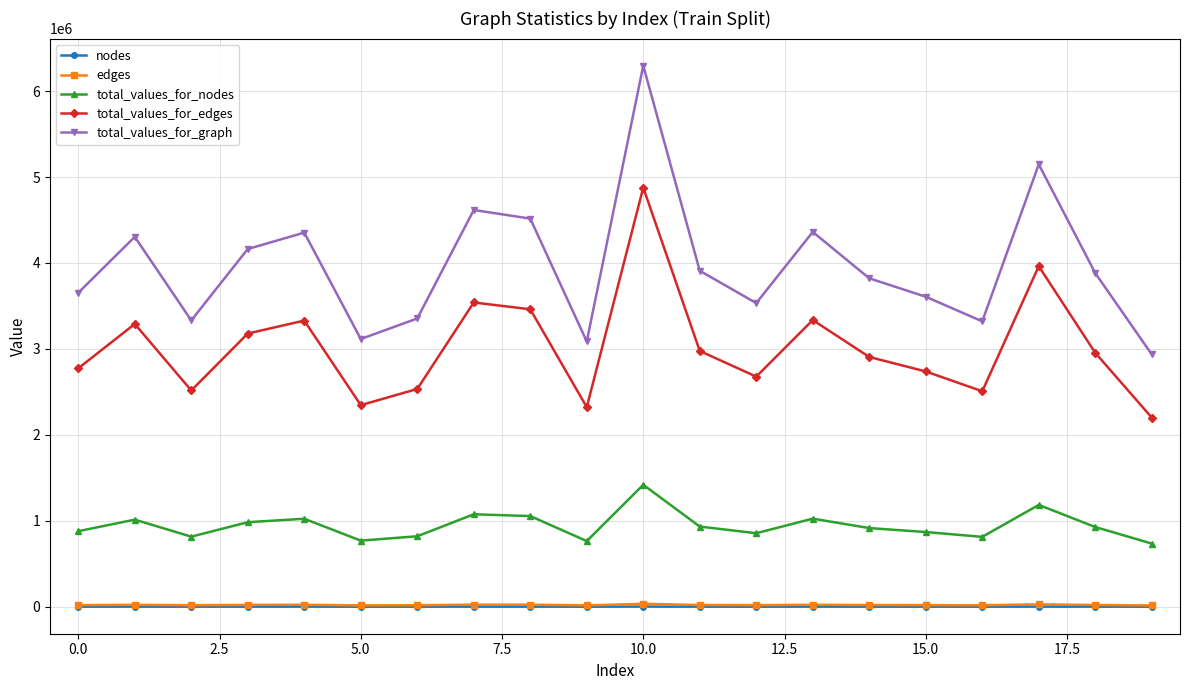

What is the highest value of the total_values_for_nodes series?

1419264